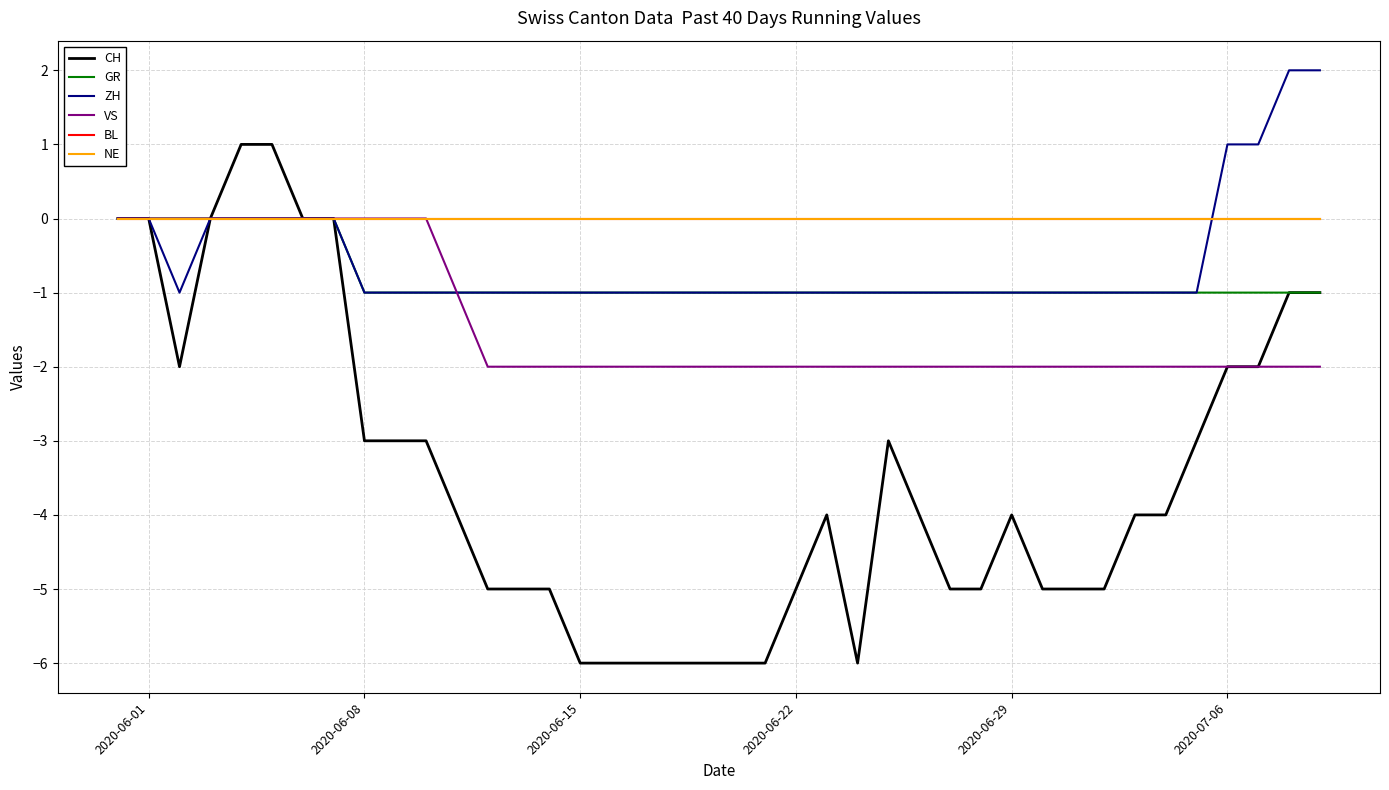

Is this an area chart (filled region under the line)?

No